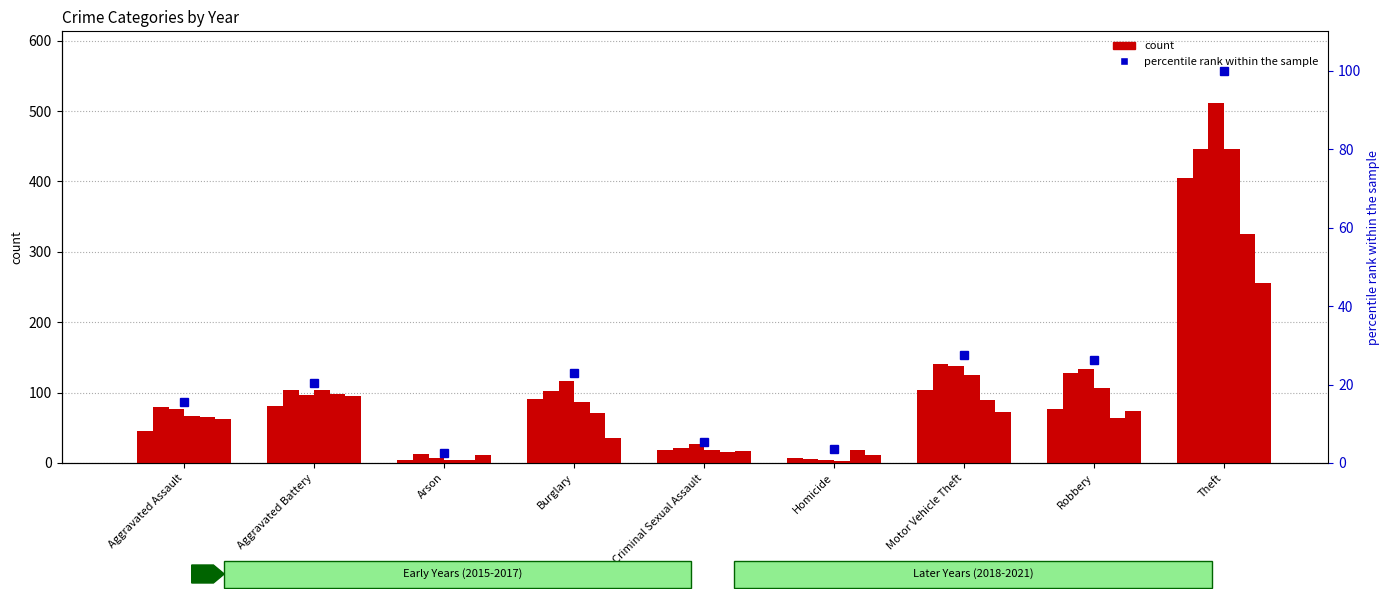

Rank the categories by value from lowest to highest.

Arson, Homicide, Criminal Sexual Assault, Aggravated Assault, Aggravated Battery, Burglary, Robbery, Motor Vehicle Theft, Theft